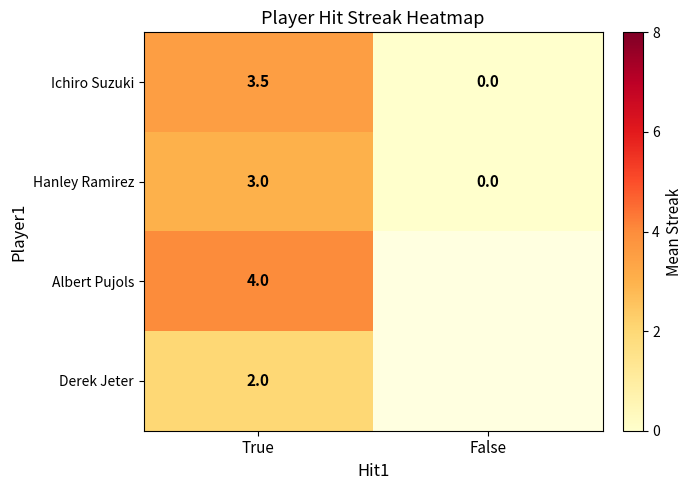

Rank the series at True from lowest to highest value.

Derek Jeter, Hanley Ramirez, Ichiro Suzuki, Albert Pujols